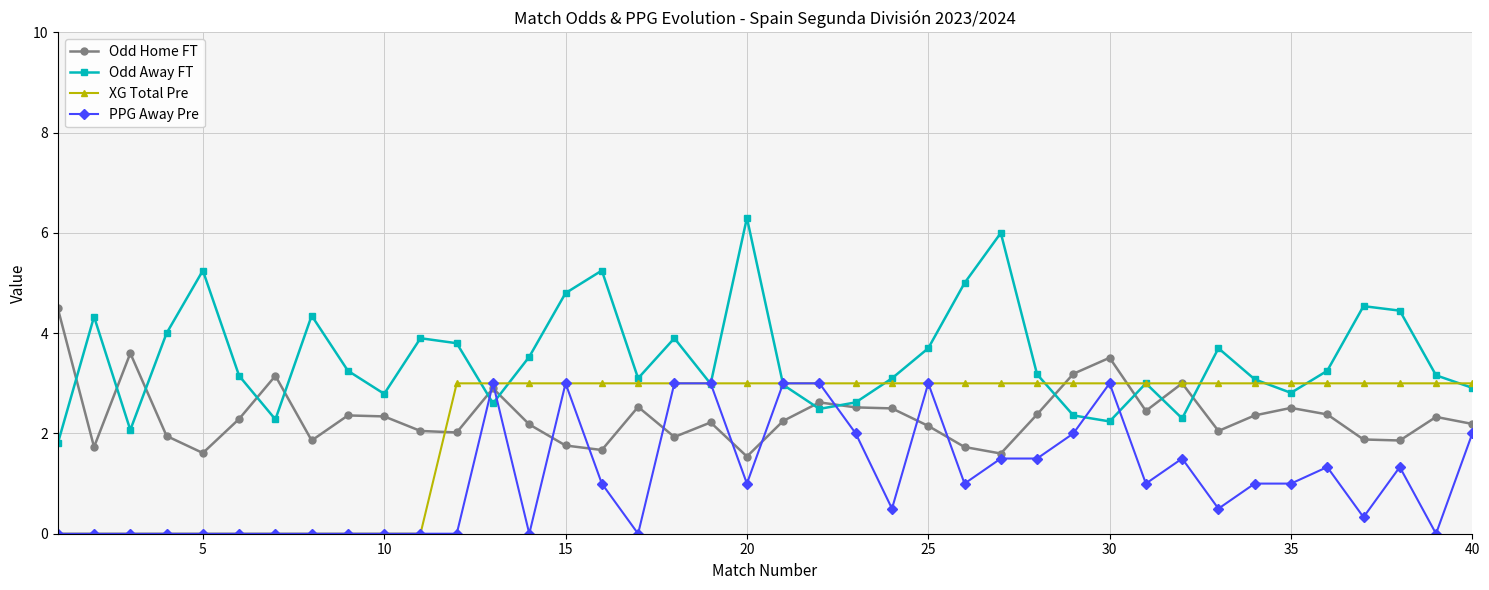

Is this an area chart (filled region under the line)?

No